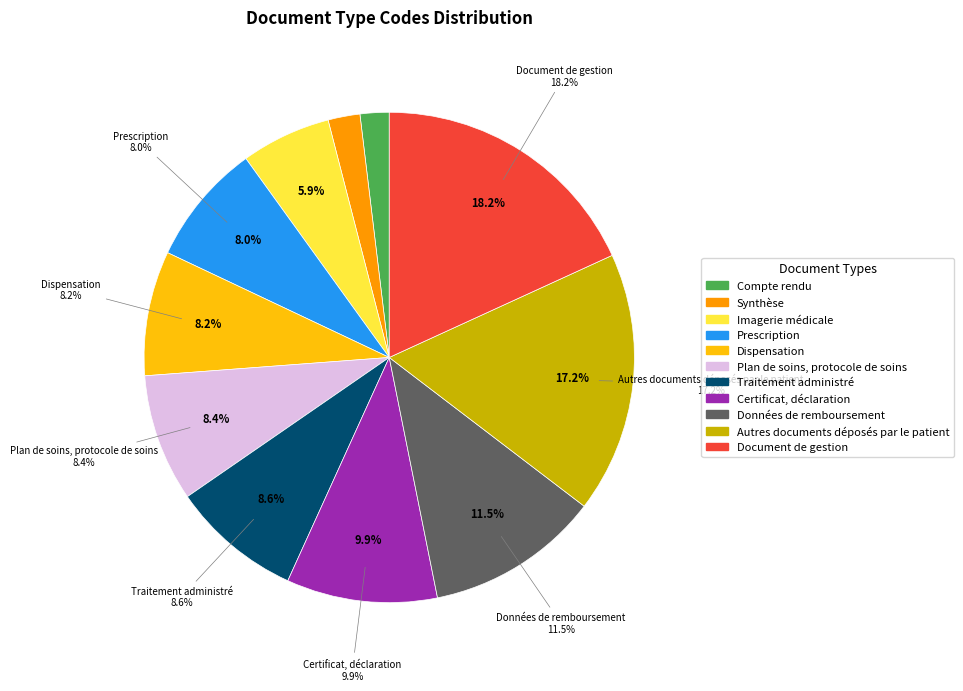

Approximately how many times larger is the value at Autres documents déposés par le patient compared to Synthèse?

8.2